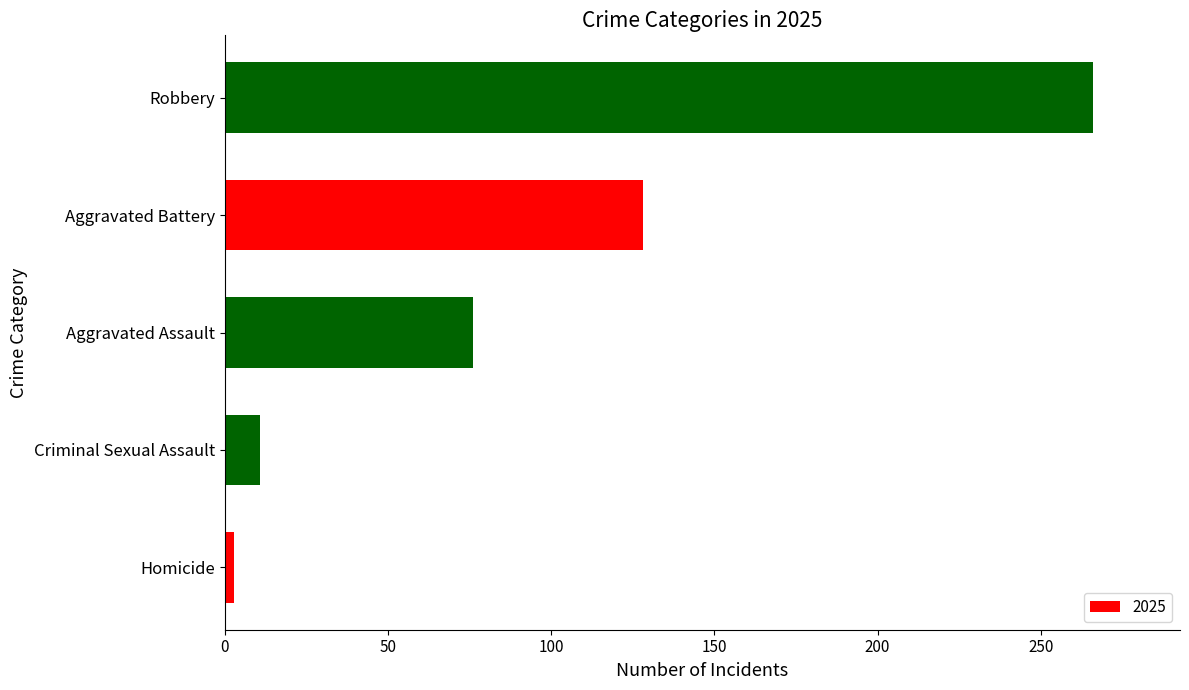

List the labels in order of value, smallest first.

Homicide, Criminal Sexual Assault, Aggravated Assault, Aggravated Battery, Robbery